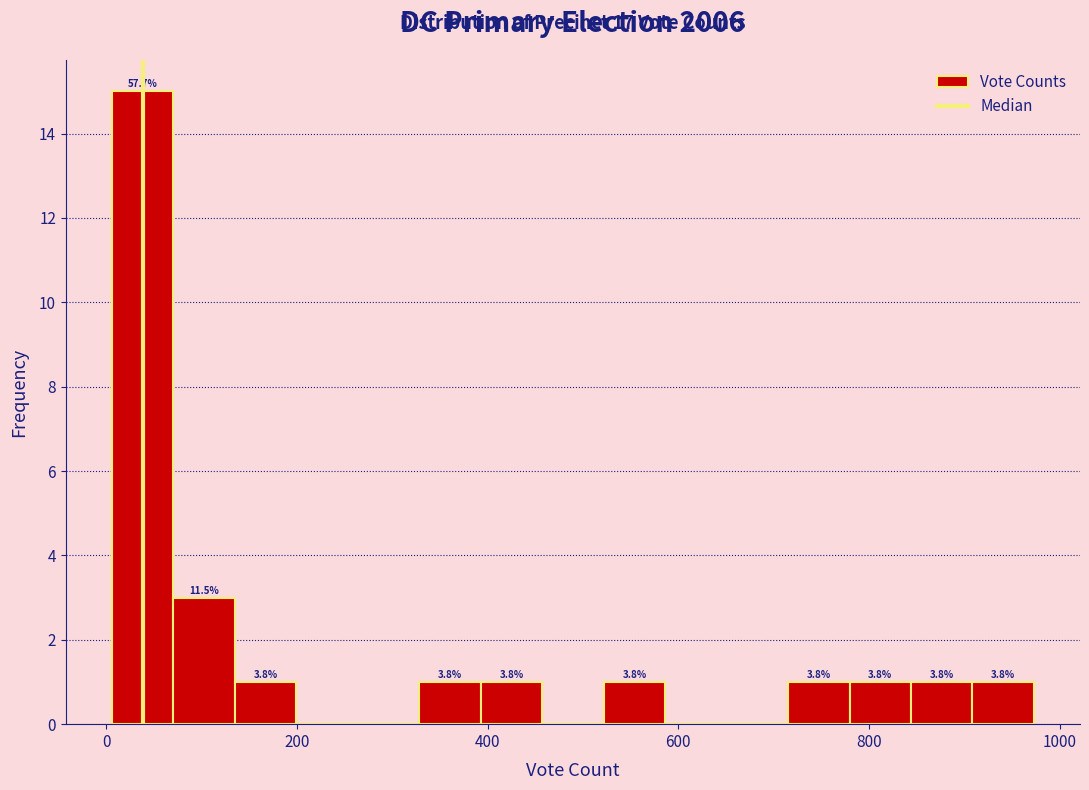

Read against the x-axis, roughly where is the centre of the tallest bar?

40